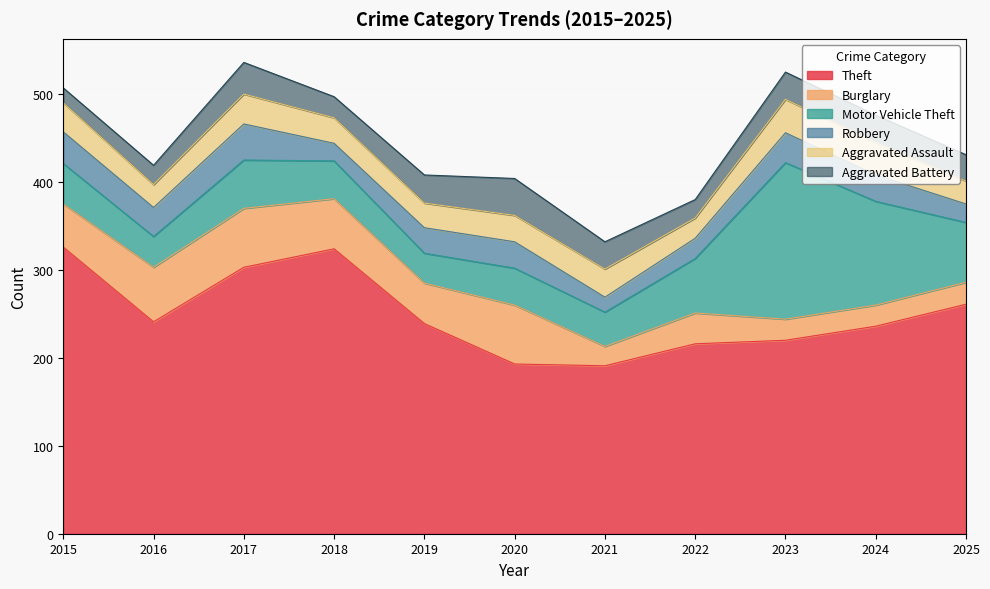

Where is the first local maximum for Burglary?

2017